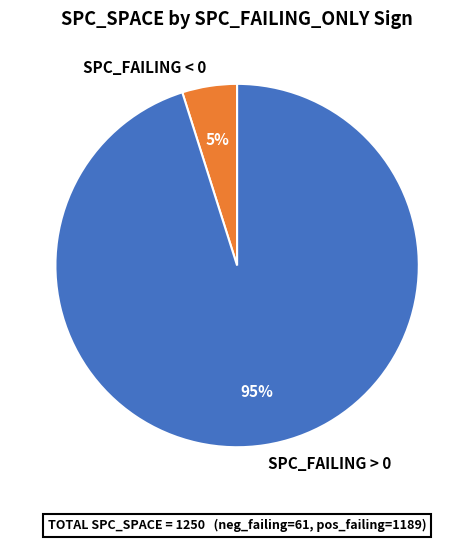

The SPC_FAILING > 0 slice represents 95% of the pie. True or false?

True